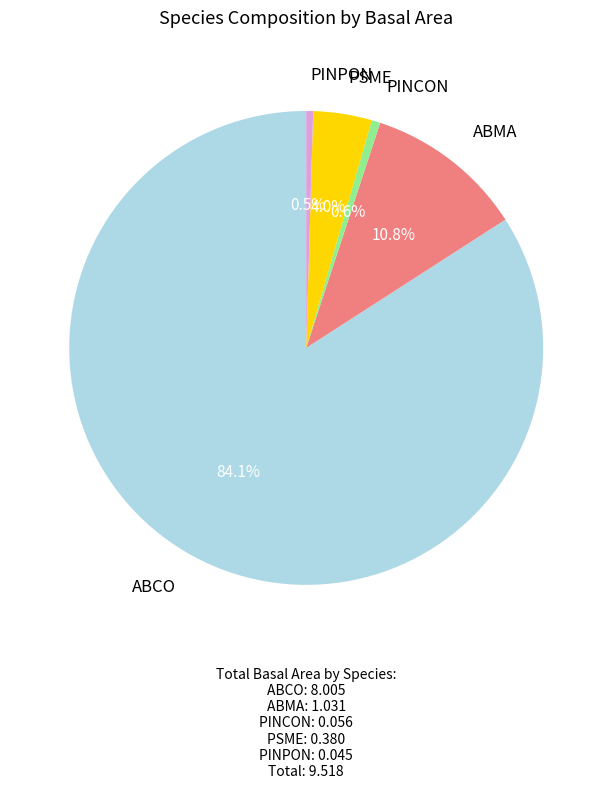

Count the number of slices in the pie.

5